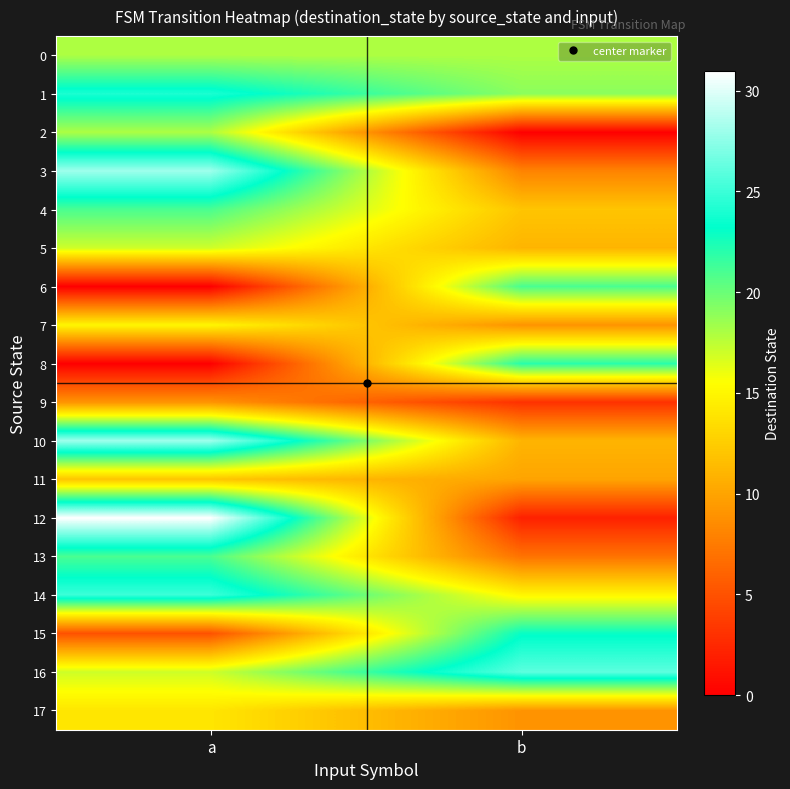

At which category is the sum across all series the highest?

a